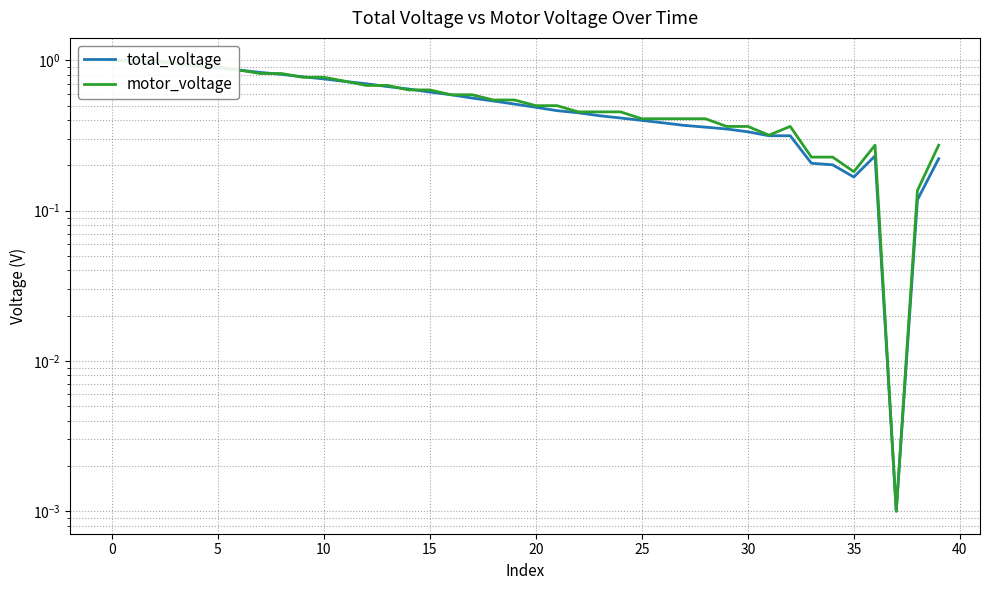

The value of total_voltage at 5 is 1.5. True or false?

False